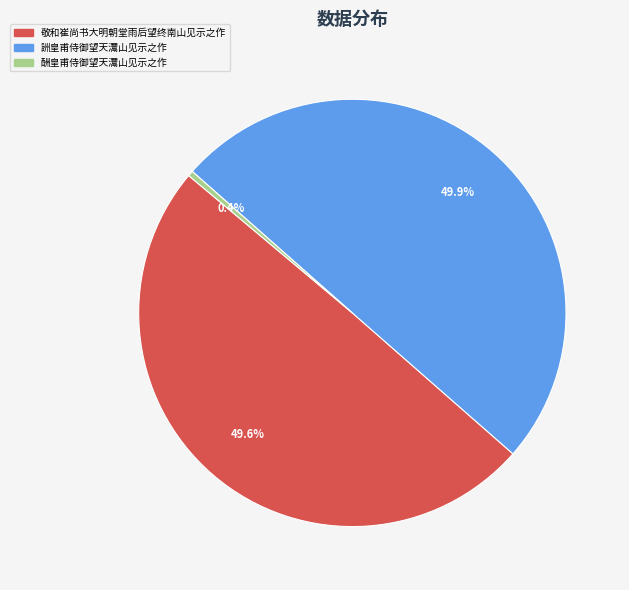

Approximately how many times larger is the value at 詶皇甫侍御望天灊山见示之作 compared to 敬和崔尚书大明朝堂雨后望终南山见示之作?

1.0